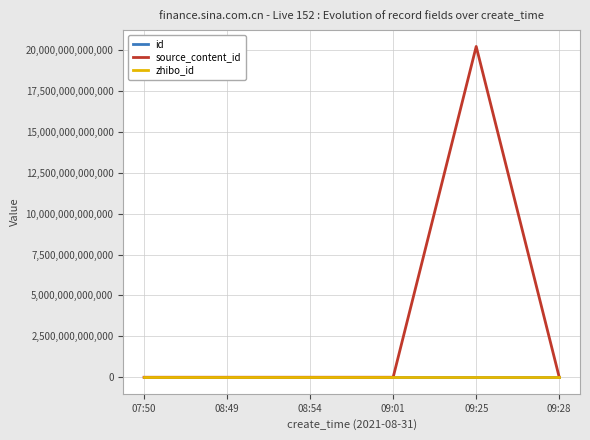

What is the label of the 6th point from the right?

07:50